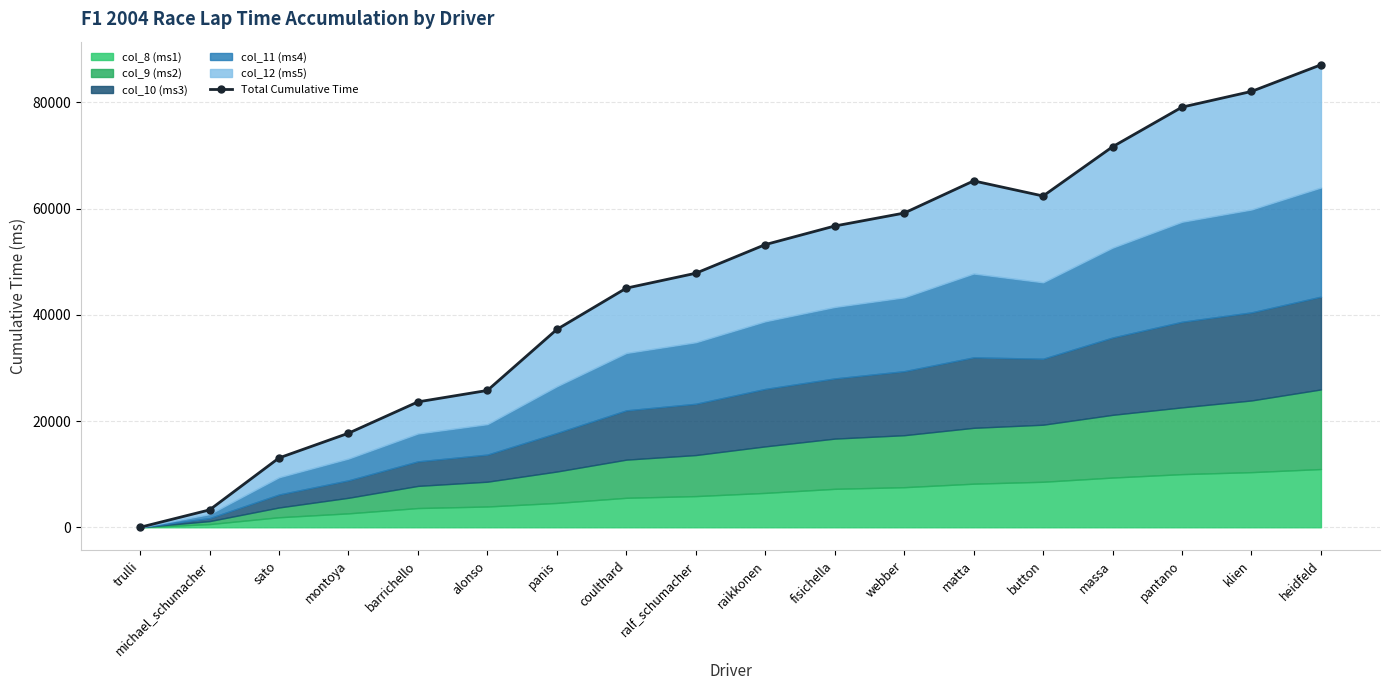

What is the approximate value at matta, to the nearest 100?

65200